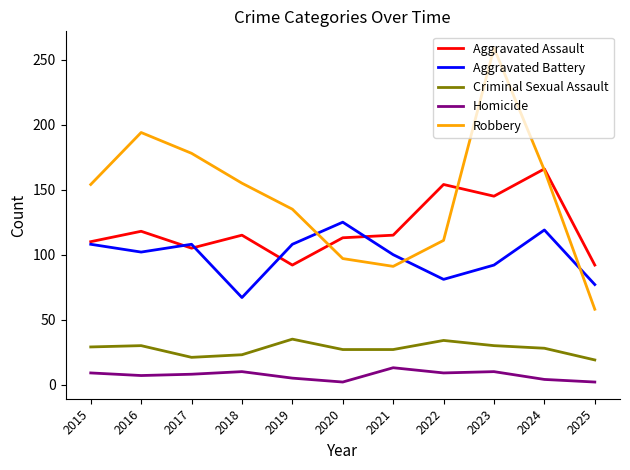

The value of Criminal Sexual Assault at 2017 is 21. True or false?

True